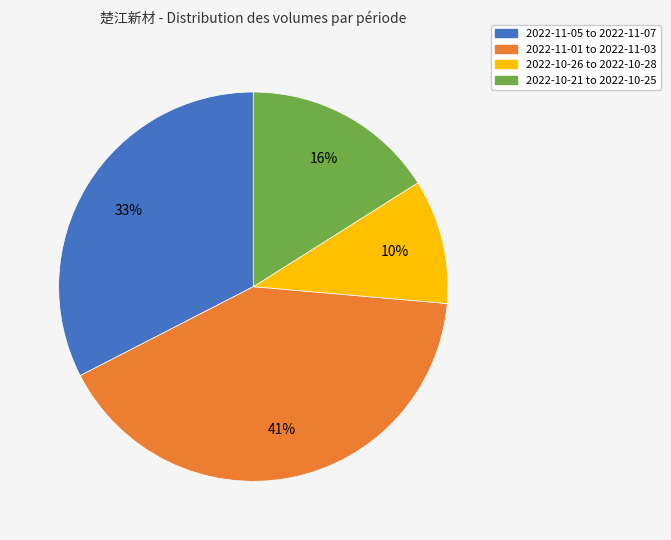

To the nearest percent, what percentage of the pie is 2022-11-01 to 2022-11-03?

41%